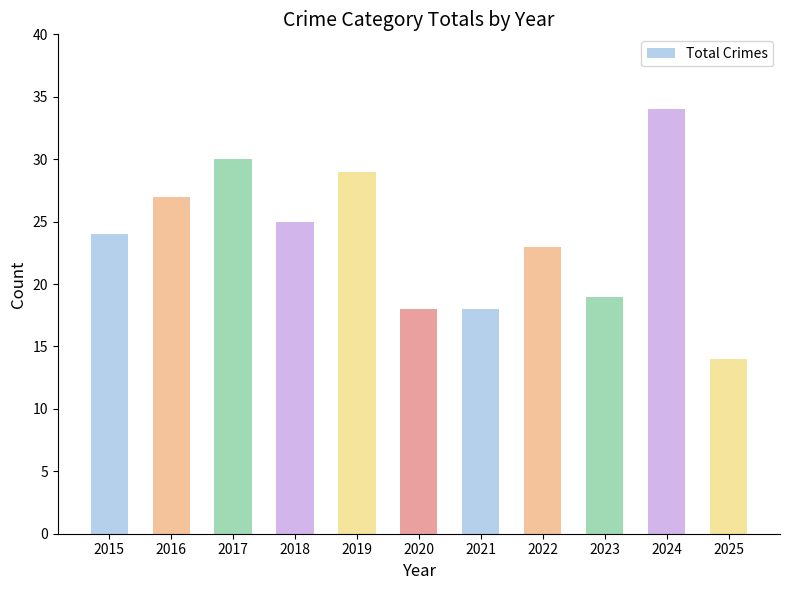

At which label is the value closest to 24?

2015